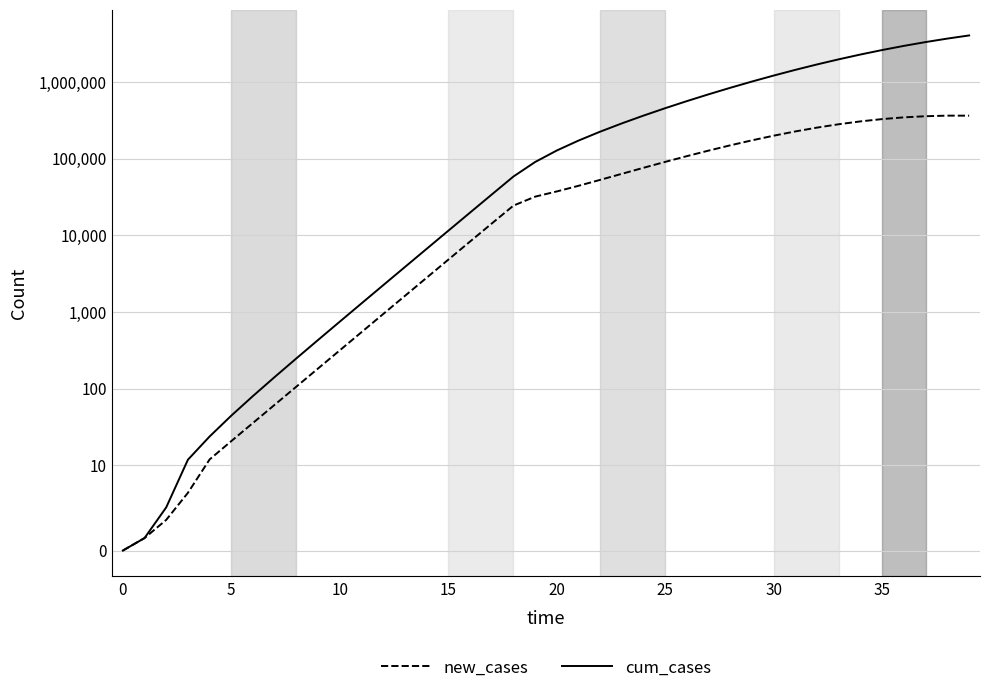

Which has a higher value, 23 or 34?

34